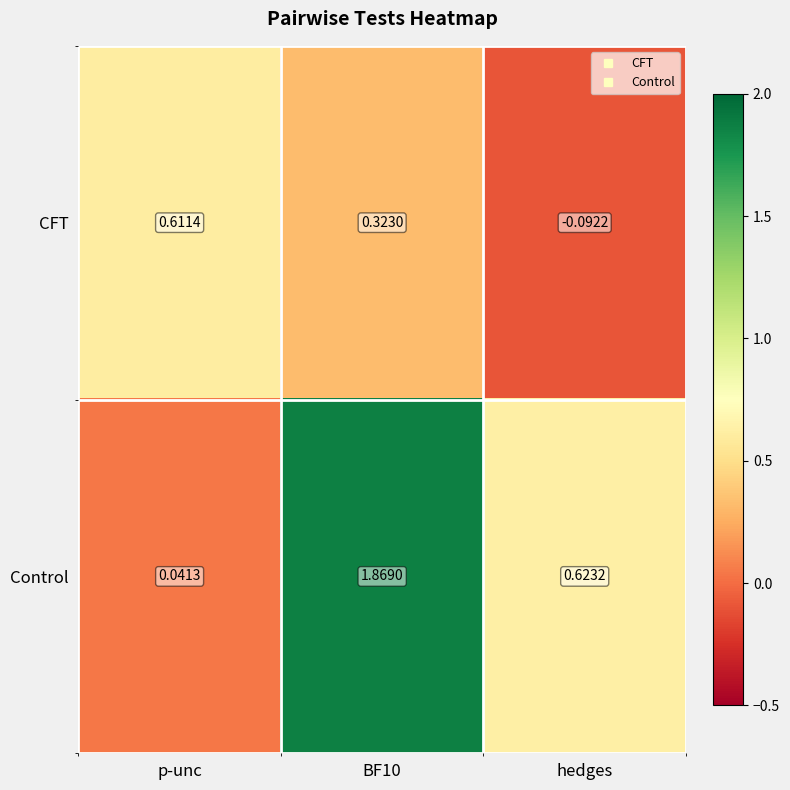

At which category is the sum across all series the highest?

BF10